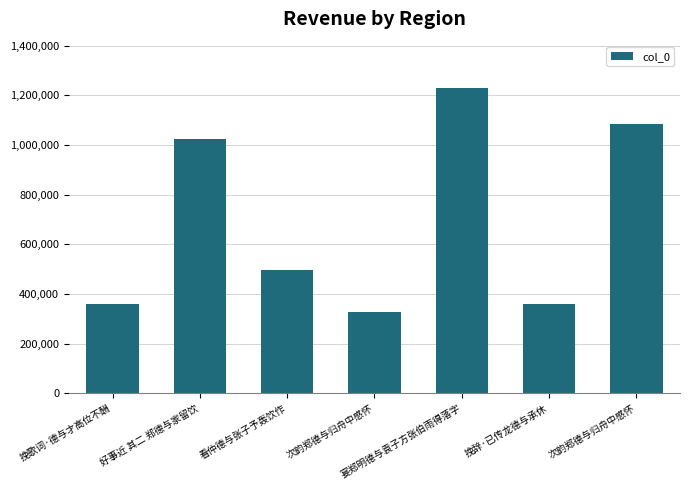

Count the number of categories in the chart.

7